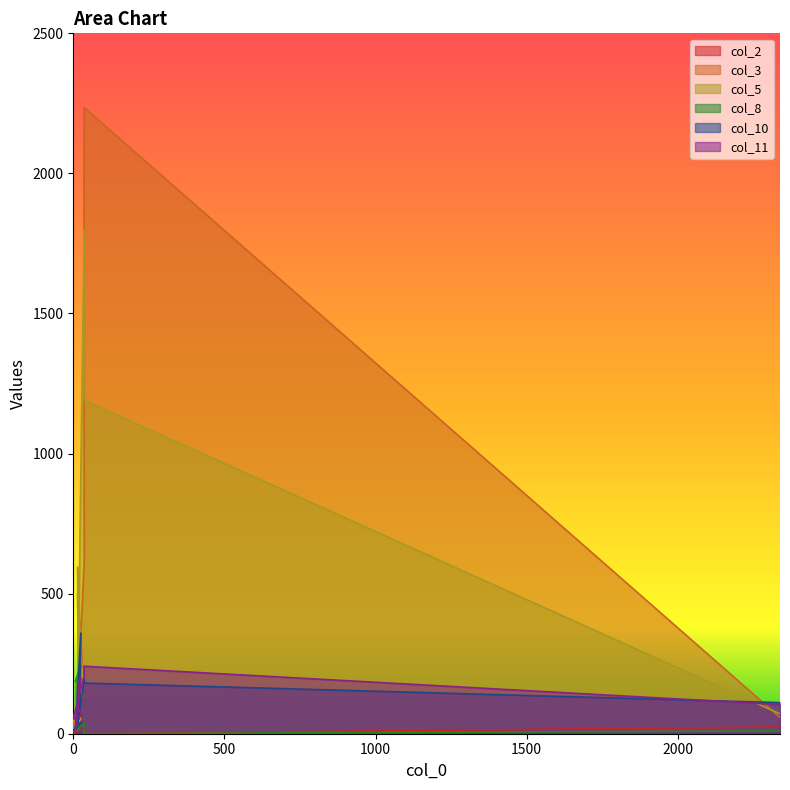

Rank the categories by col_5 value from highest to lowest.

36, 35, 14, 15, 29, 2338, 20, 25, 0, 7